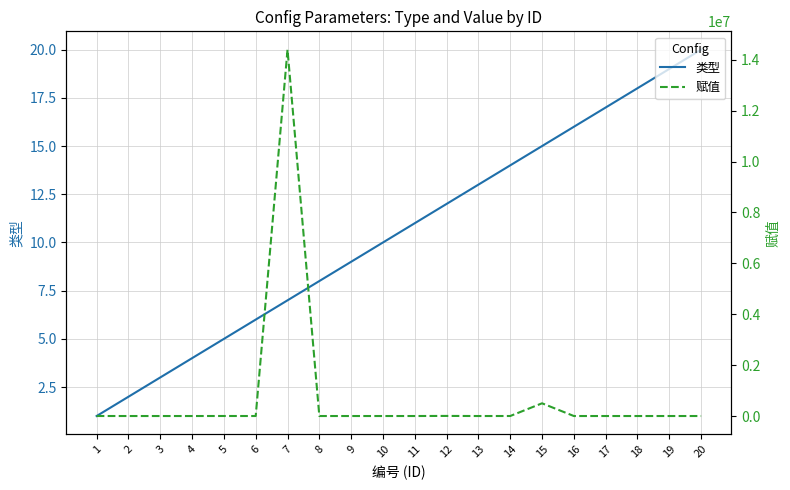

Which category has the lowest value in the 赋值 series?

19